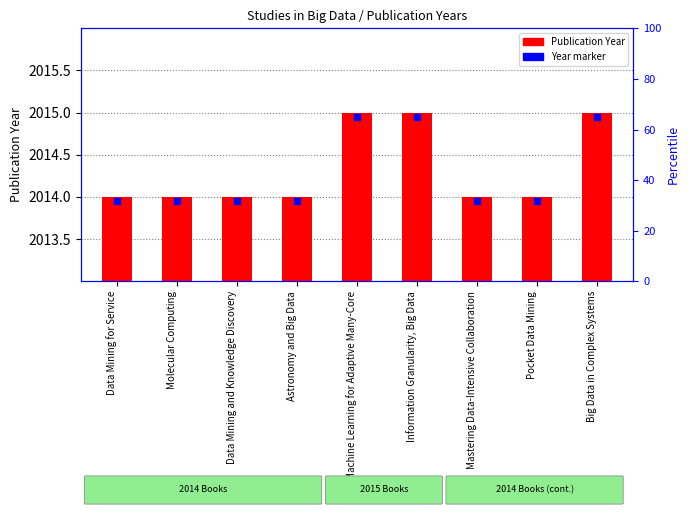

Reading right to left, transcribe all the data shown in this chart.

2	1	1	2	2	1	1	1	1